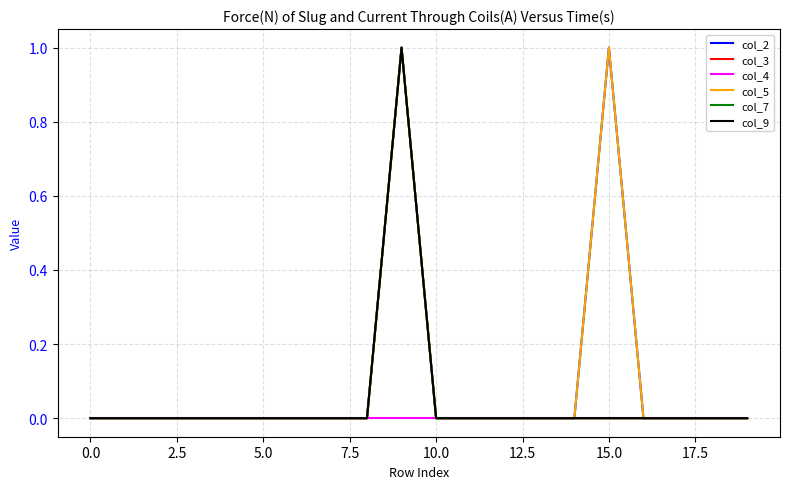

Does the chart have visible grid lines?

Yes